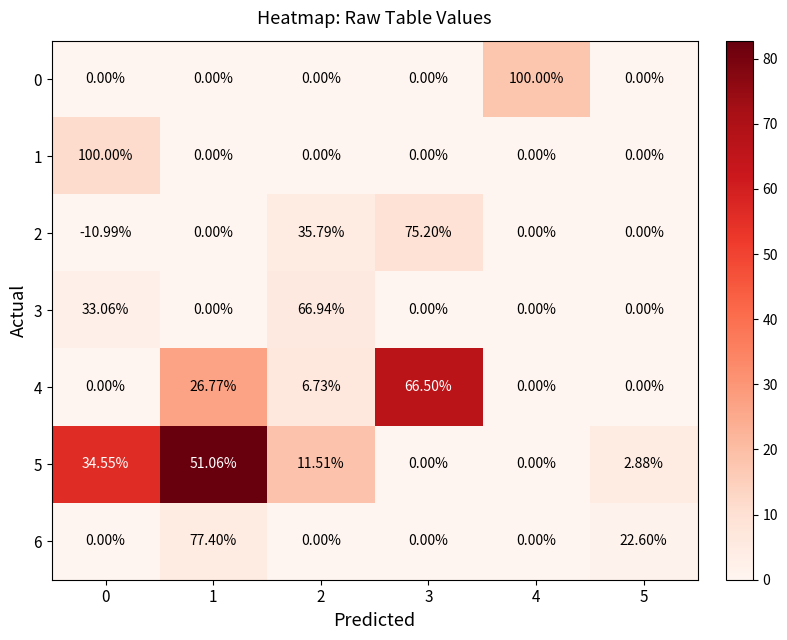

At how many categories does at least one series exceed 68?

4